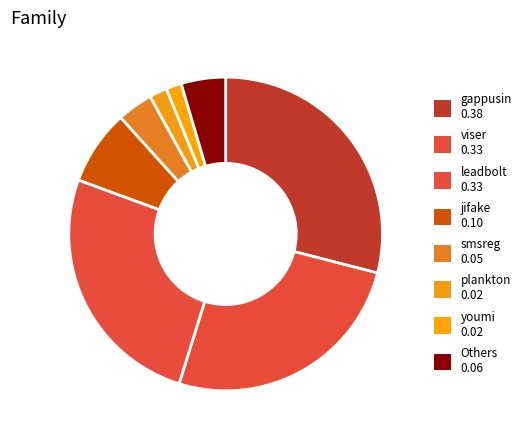

Count the number of slices in the pie.

8